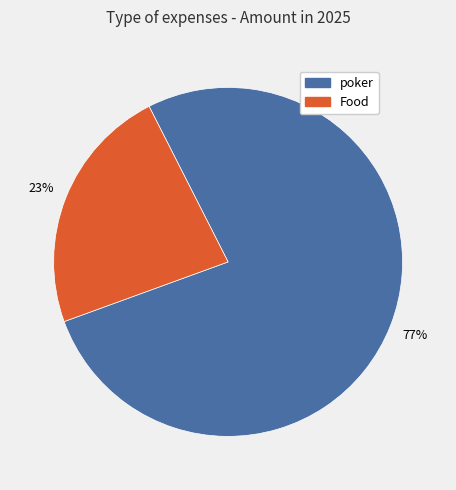

True or false: Food accounts for 23% of the total.

True